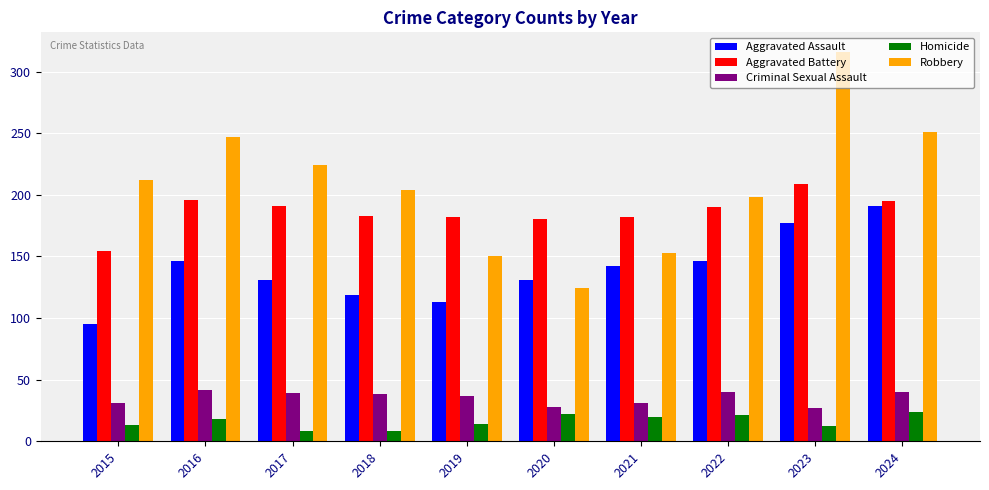

Does the chart contain stacked bars?

No